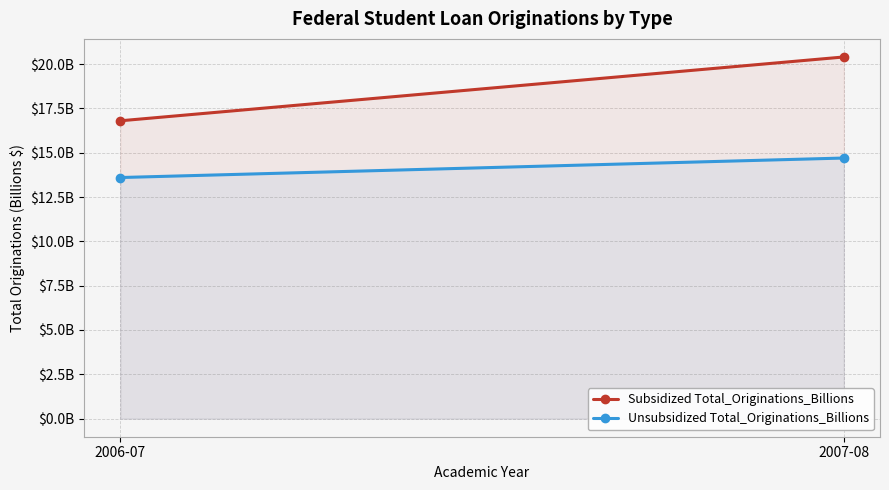

At which label does Unsubsidized Total_Originations_Billions first exceed 14?

2007-08